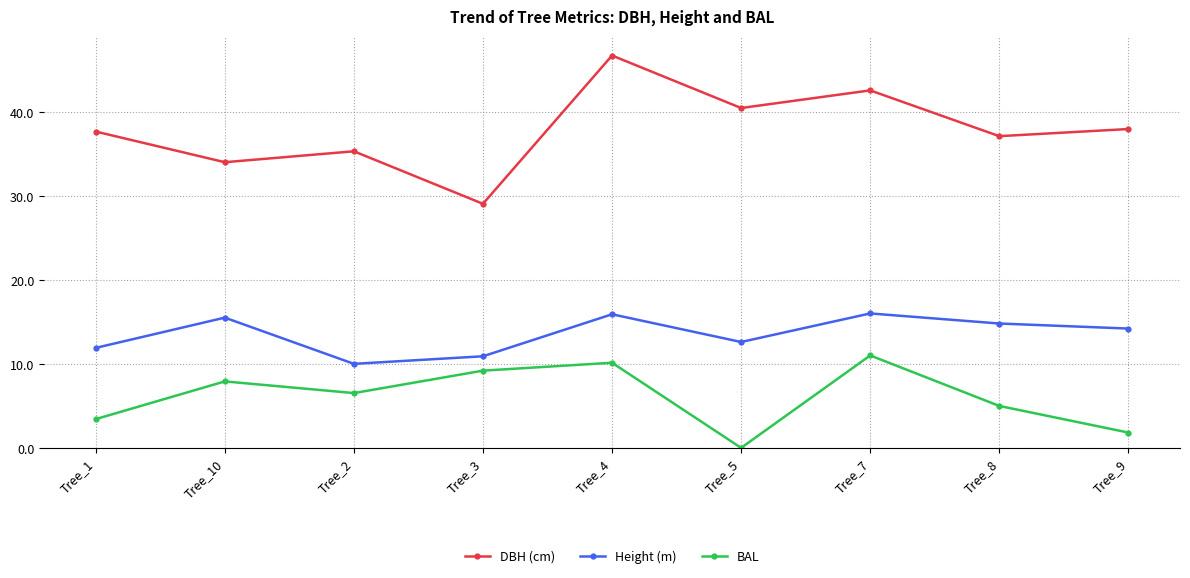

Which series changed the most between Tree_4 and Tree_7?

DBH (cm)